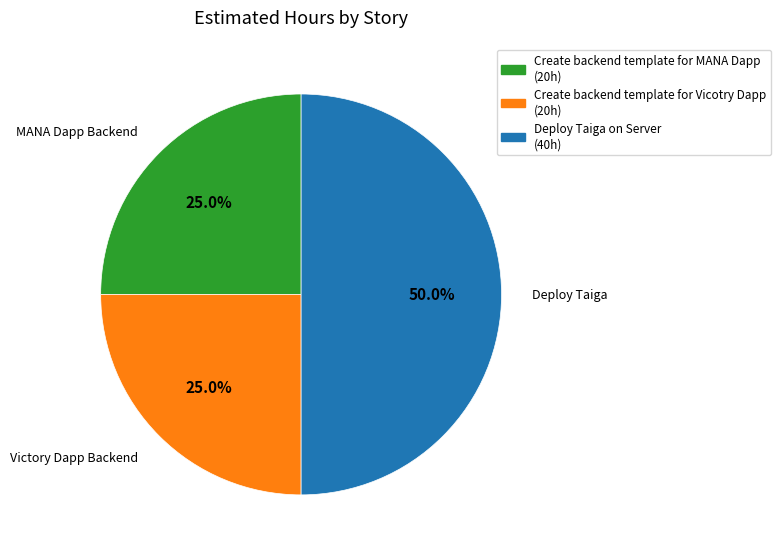

What percentage do Create backend template for Vicotry Dapp and Create backend template for MANA Dapp together represent?

50.0%